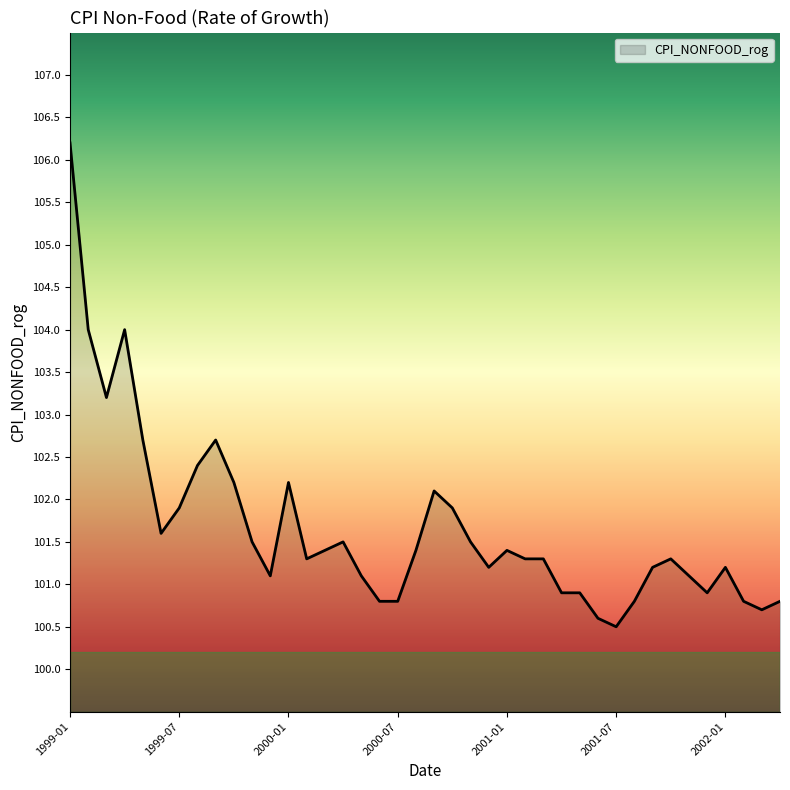

What is the greatest value displayed?

106.2